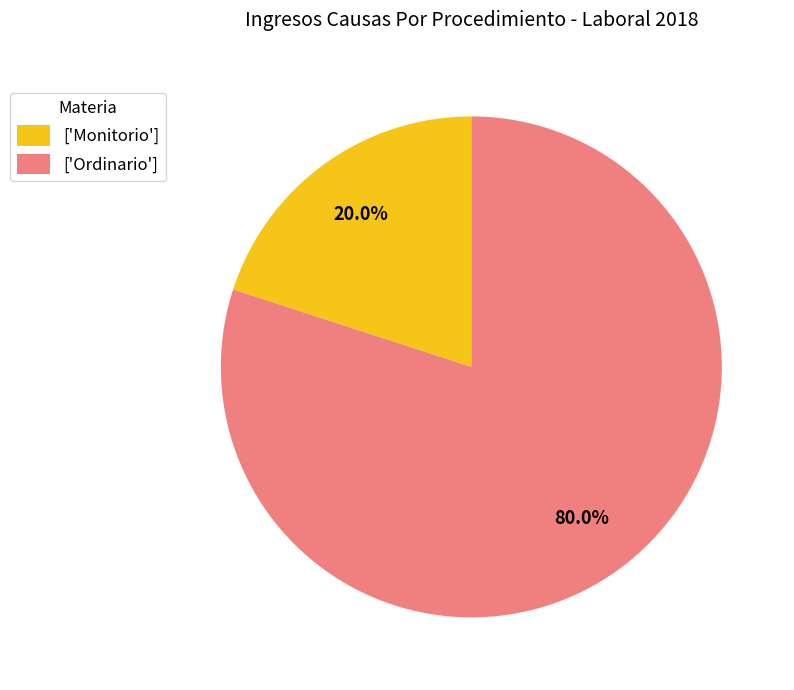

Rank the categories by value from lowest to highest.

['Monitorio'], ['Ordinario']